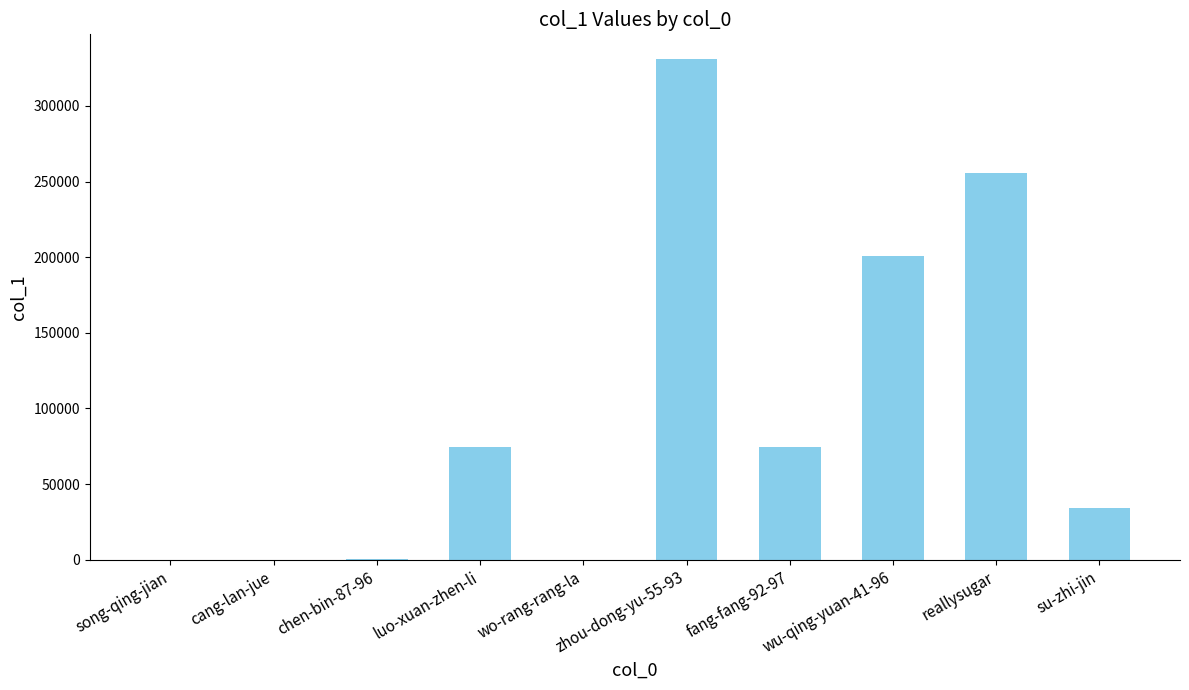

The chart shows a value of 276434 at wu-qing-yuan-41-96. True or false?

False